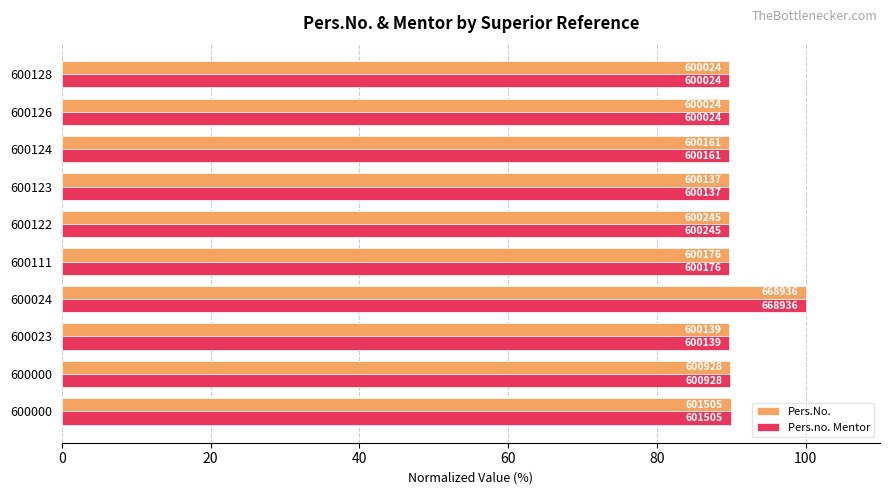

What are all the series names shown in the legend?

Pers.No., Pers.no. Mentor